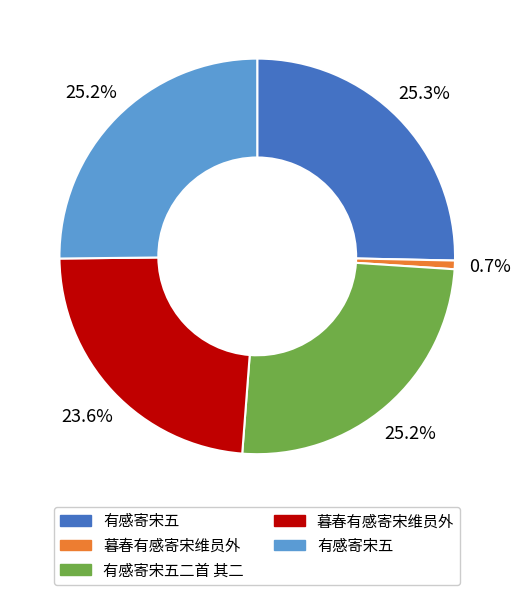

Is there a majority slice in this chart?

No